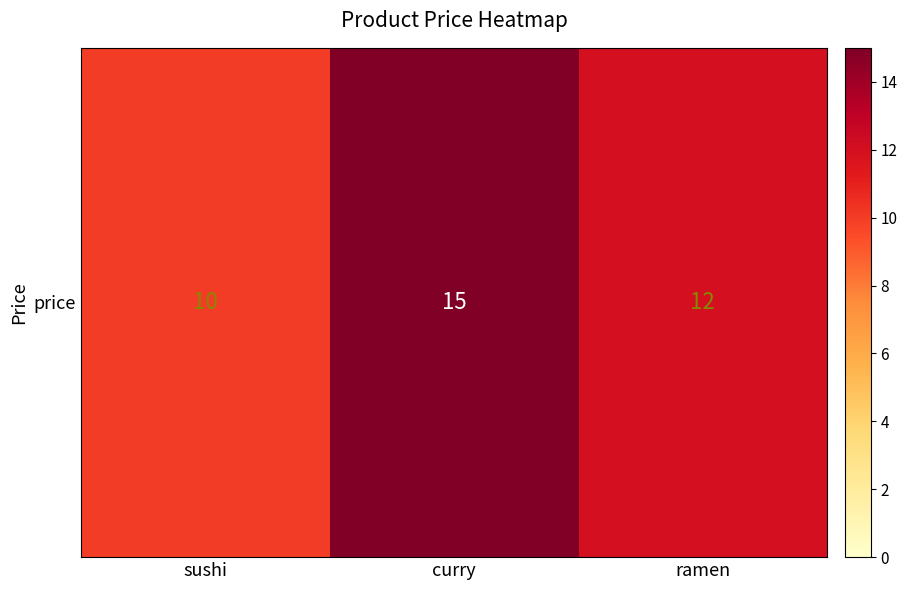

What is the approximate value at sushi?

10